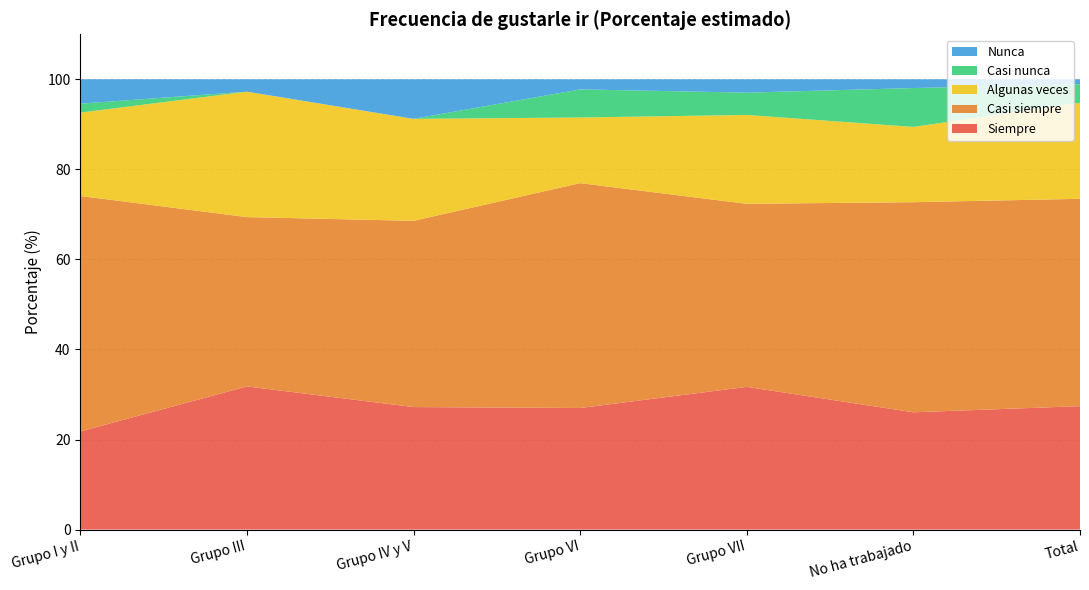

Reading right to left, extract all data points from this chart.

Siempre: 27.4	26.1	31.7	27.0	27.2	31.8	21.8
Casi siempre: 46.0	46.7	40.7	49.9	41.4	37.6	52.3
Algunas veces: 21.3	16.7	19.7	14.6	22.6	27.9	18.5
Casi nunca: 4.1	8.6	5.0	6.2	0.0	0.0	2.0
Nunca: 1.1	1.9	3.0	2.2	8.8	2.7	5.4